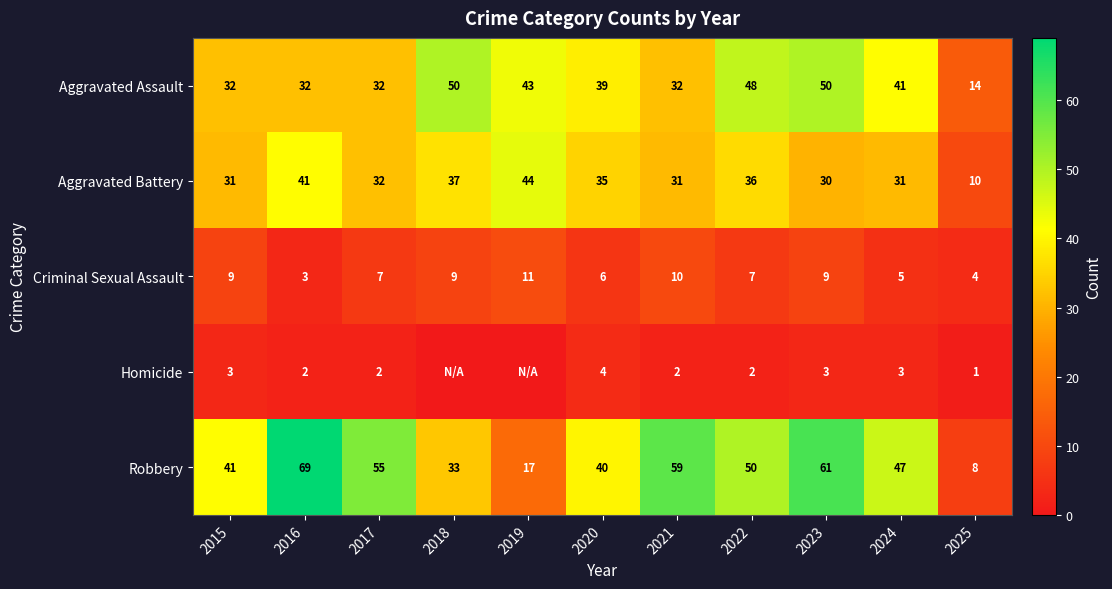

What is the greatest value displayed?

69